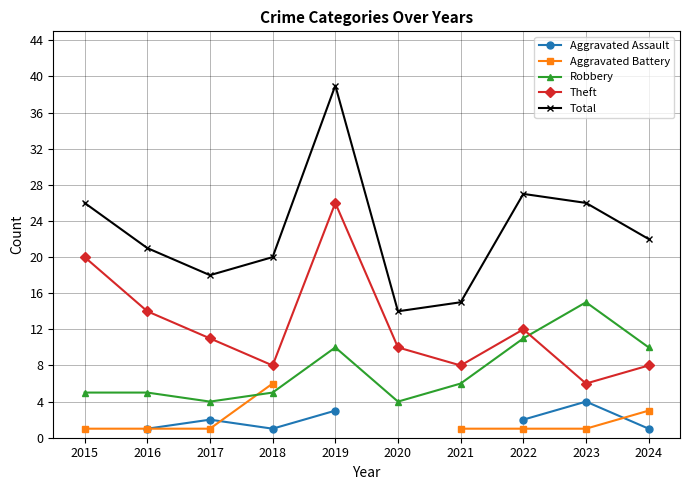

Which category has the lowest value in the Aggravated Battery series?

2015